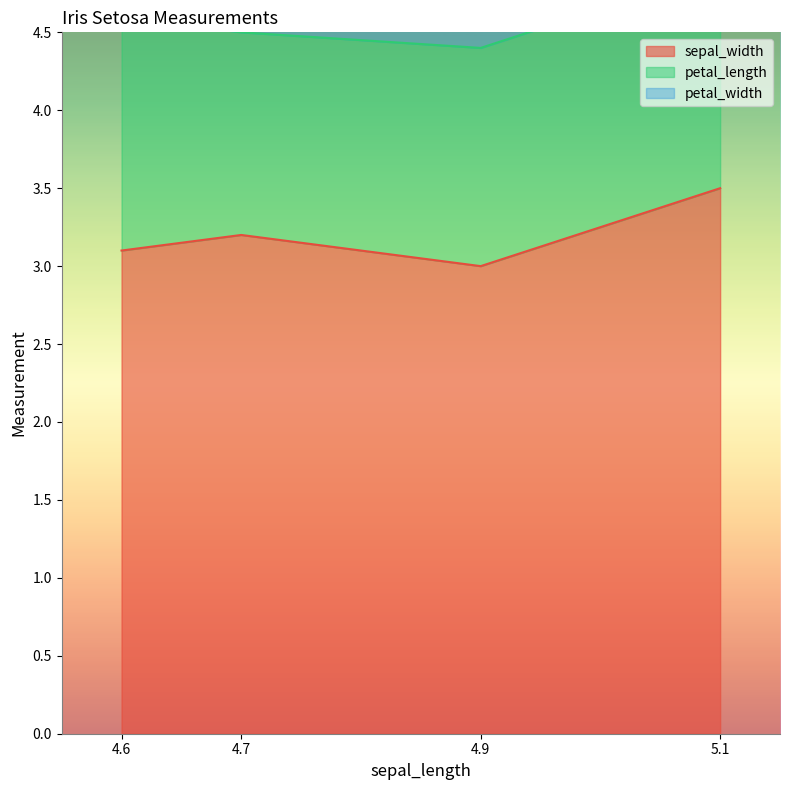

What is the approximate value of petal_width at 4.6?

0.2